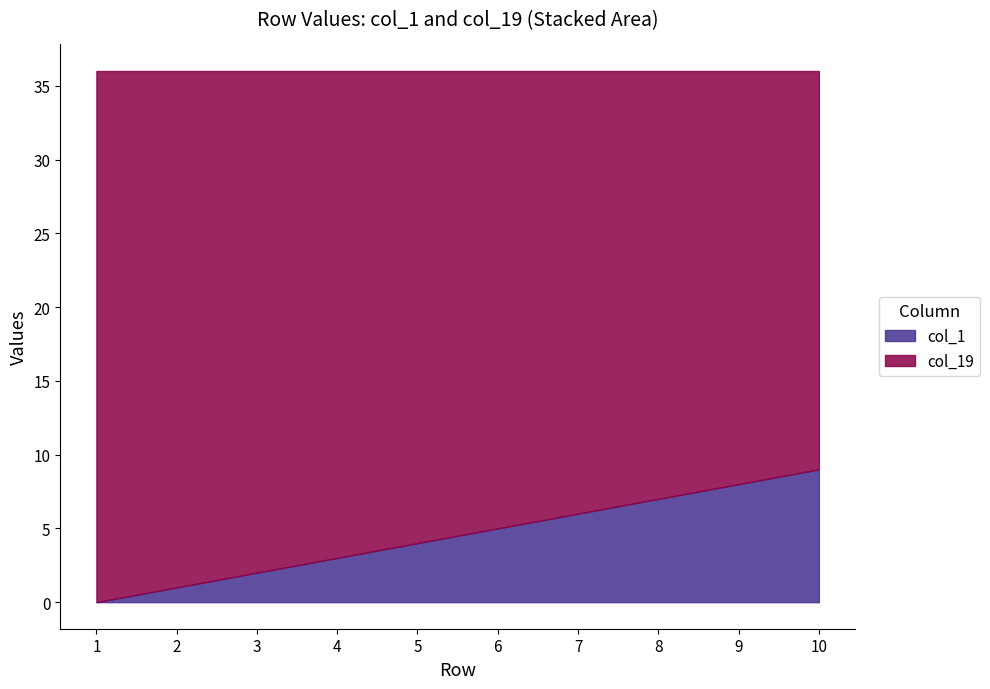

At how many categories does at least one series exceed 30?

6